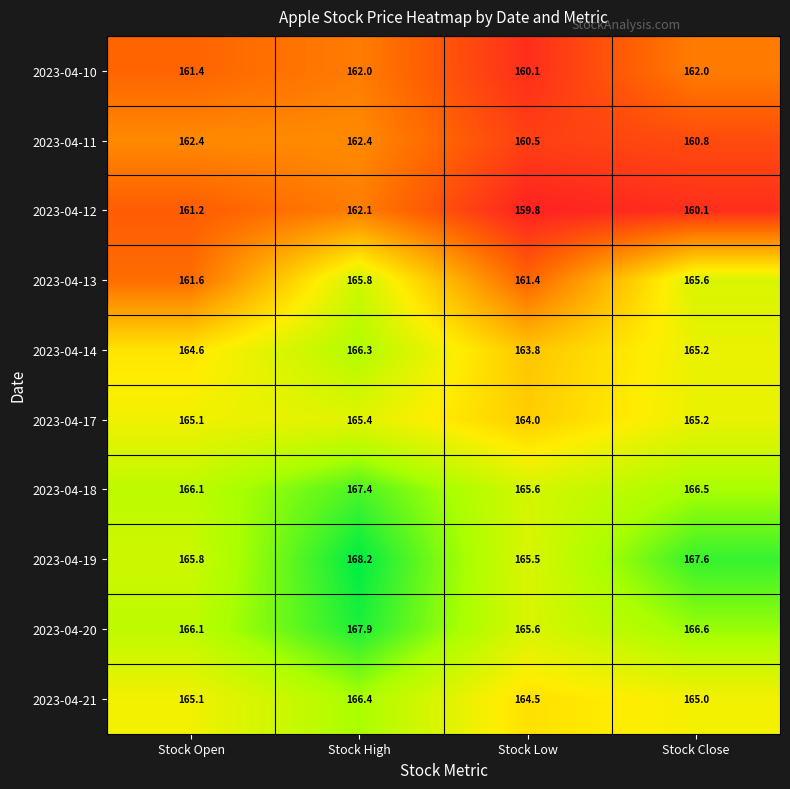

What is the sum of the 2023-04-18 values at Stock High and Stock Low?

333.0